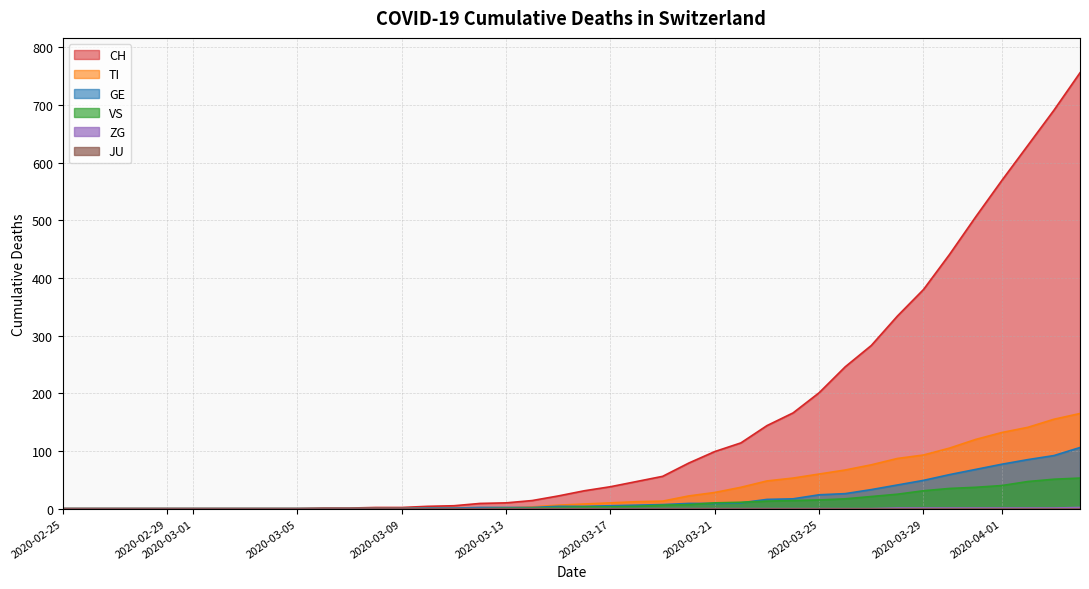

The value of GE at 2020-03-25 is 24. True or false?

True